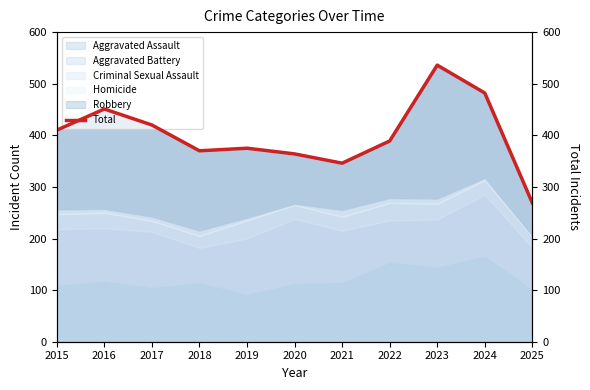

True or false: the data shows 201 at 2020.

False